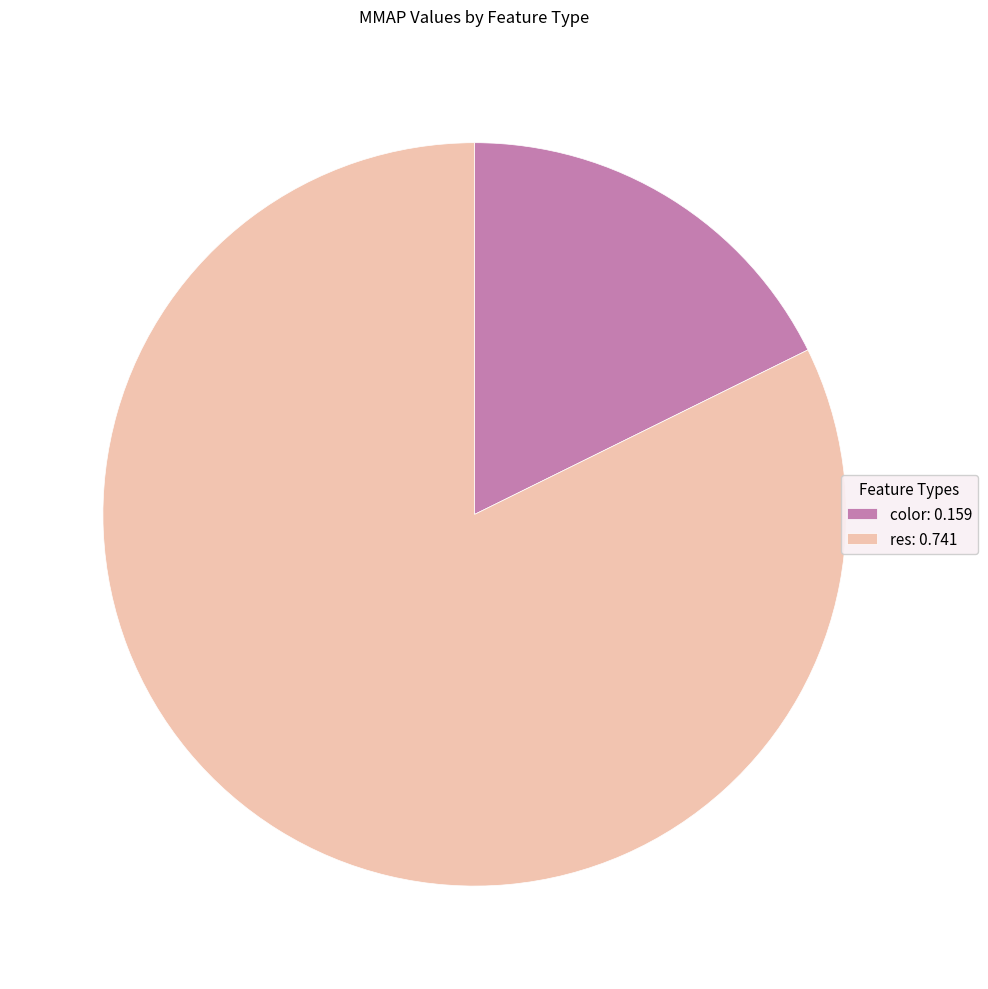

Is it true that color is 18% of the pie?

True